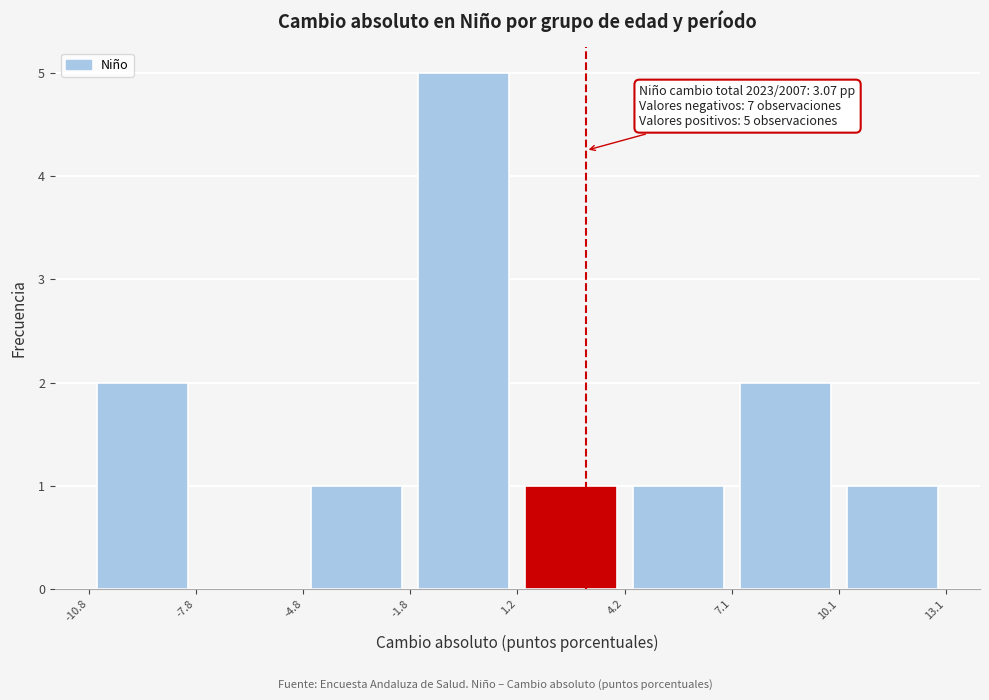

Over which range of the x-axis is the bar tallest?

-1.8 to 1.2